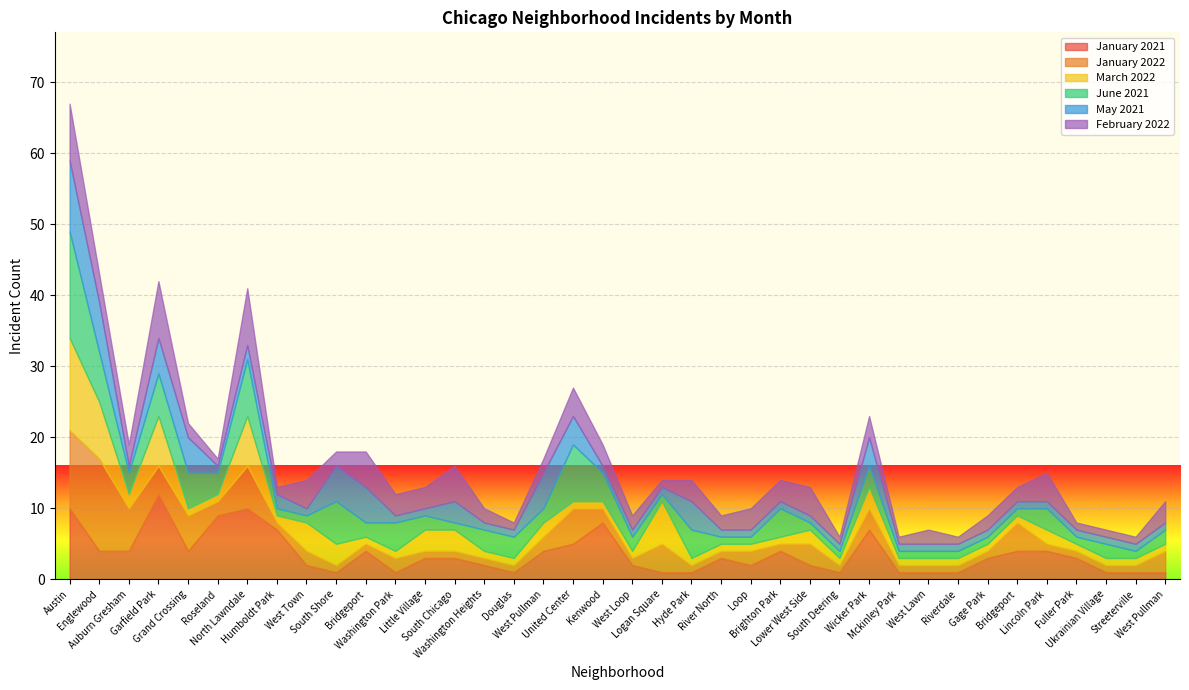

Where is June 2021 nearest to the value 8?

North Lawndale